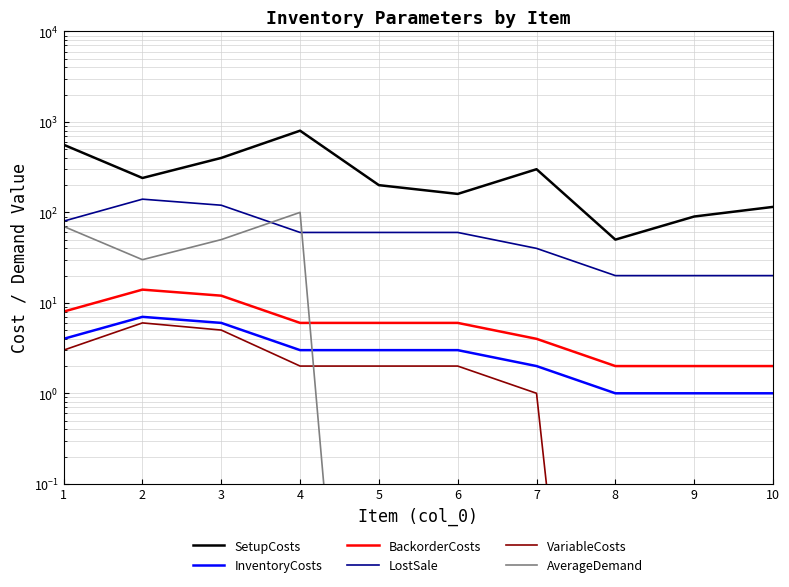

Where is BackorderCosts nearest to the value 8?

1